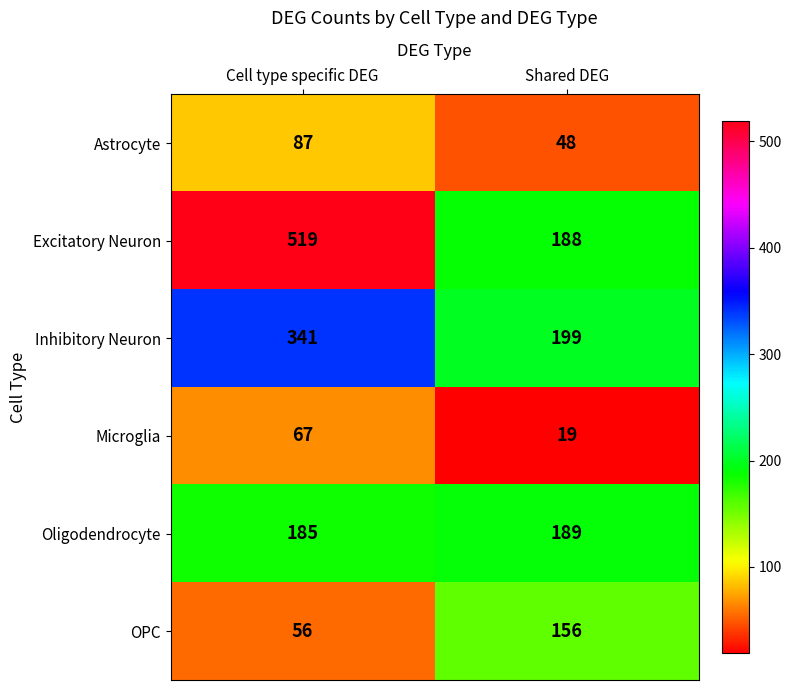

The value of Excitatory Neuron at Cell type specific DEG is 519. True or false?

True